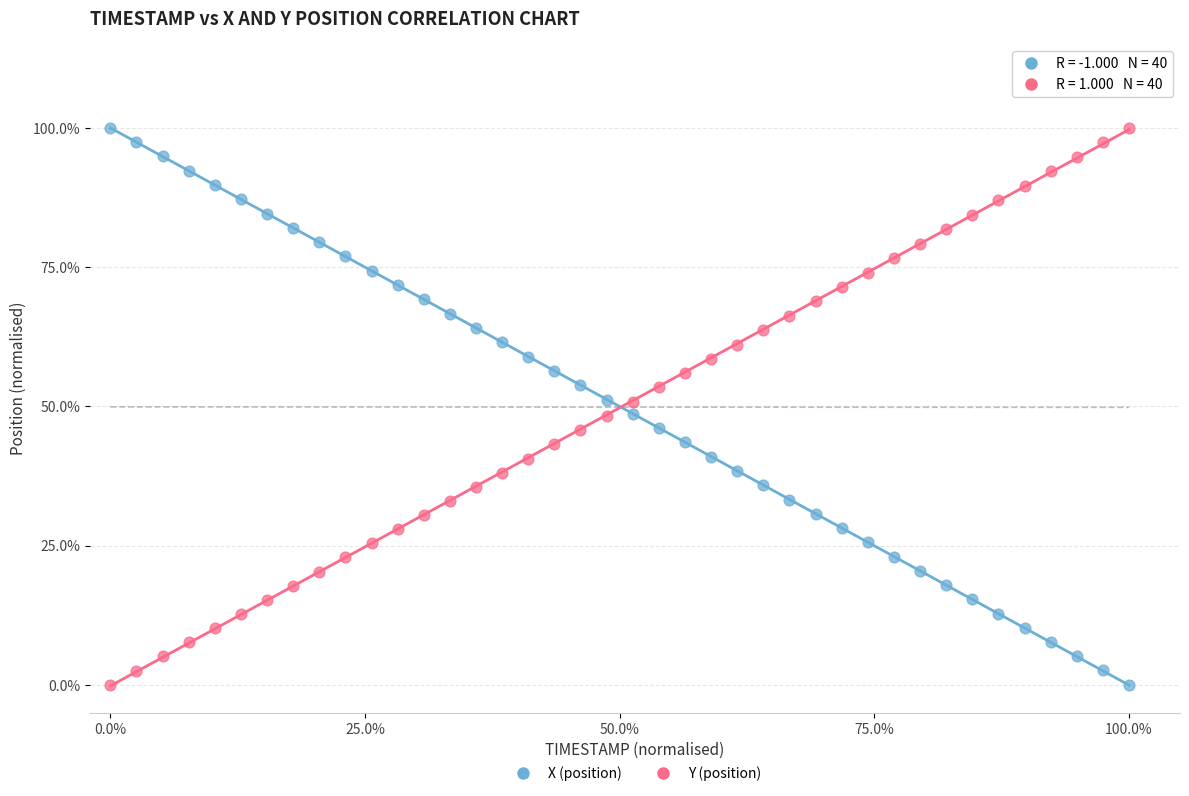

What are all the series names shown in the legend?

X (position), Y (position)